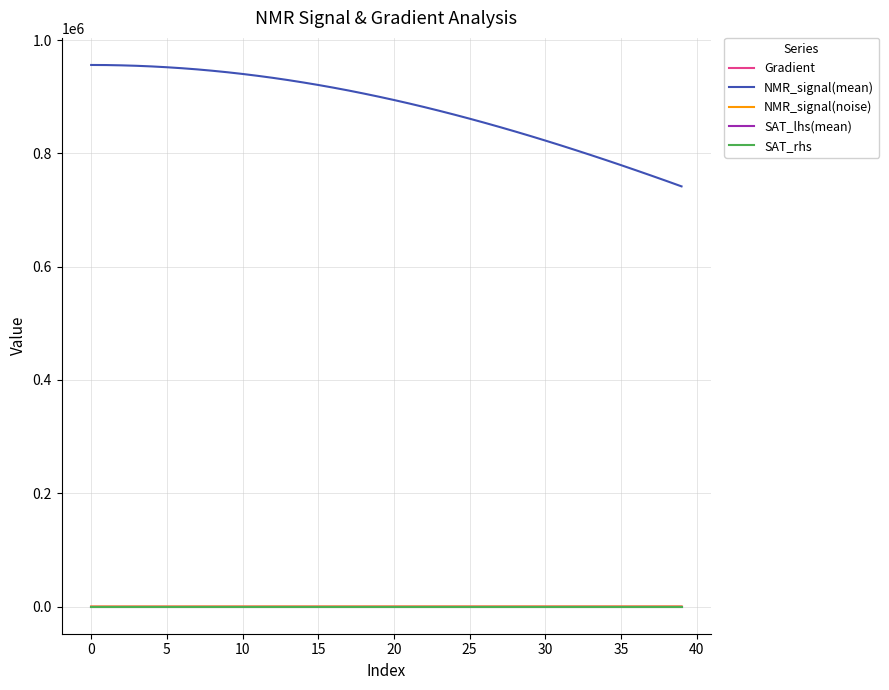

Which series has the widest spread of values?

NMR_signal(mean)